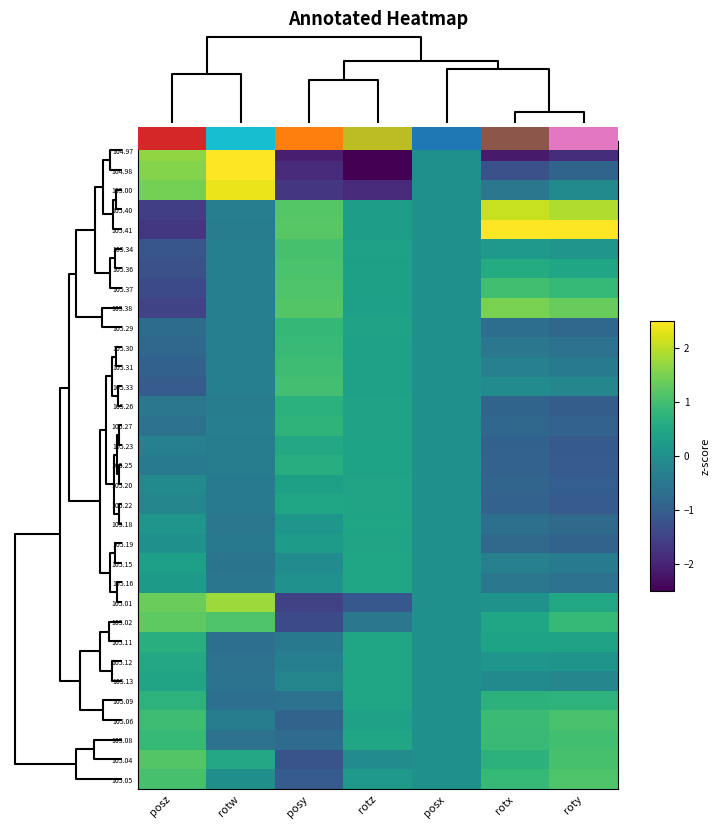

Reading left to right, transcribe all the data shown in this chart.

104.97: posz=1.7	rotw=3.1	posy=-2.1	rotz=-3.9	posx=0.0	rotx=-2.1	roty=-1.8
104.98: posz=1.6	rotw=2.8	posy=-1.9	rotz=-2.9	posx=0.0	rotx=-1.3	roty=-0.9
105.00: posz=1.5	rotw=2.4	posy=-1.7	rotz=-1.9	posx=0.0	rotx=-0.5	roty=-0.1
105.40: posz=-1.6	rotw=-0.4	posy=1.2	rotz=0.3	posx=0.0	rotx=2.1	roty=1.9
105.41: posz=-1.7	rotw=-0.4	posy=1.2	rotz=0.3	posx=0.0	rotx=2.8	roty=2.6
105.34: posz=-1.2	rotw=-0.3	posy=1.0	rotz=0.4	posx=0.0	rotx=0.2	roty=0.1
105.36: posz=-1.3	rotw=-0.3	posy=1.1	rotz=0.3	posx=0.0	rotx=0.6	roty=0.5
105.37: posz=-1.4	rotw=-0.3	posy=1.1	rotz=0.3	posx=0.0	rotx=1.0	roty=0.9
105.38: posz=-1.5	rotw=-0.4	posy=1.2	rotz=0.3	posx=0.0	rotx=1.5	roty=1.3
105.29: posz=-0.7	rotw=-0.4	posy=0.8	rotz=0.4	posx=0.0	rotx=-0.7	roty=-0.8
105.30: posz=-0.8	rotw=-0.3	posy=0.9	rotz=0.4	posx=0.0	rotx=-0.5	roty=-0.6
105.31: posz=-0.9	rotw=-0.3	posy=0.9	rotz=0.4	posx=0.0	rotx=-0.3	roty=-0.4
105.33: posz=-1.1	rotw=-0.3	posy=1.0	rotz=0.4	posx=0.0	rotx=-0.1	roty=-0.2
105.26: posz=-0.5	rotw=-0.4	posy=0.7	rotz=0.4	posx=0.0	rotx=-0.9	roty=-1.0
105.27: posz=-0.6	rotw=-0.4	posy=0.8	rotz=0.4	posx=0.0	rotx=-0.8	roty=-0.9
105.23: posz=-0.3	rotw=-0.4	posy=0.5	rotz=0.4	posx=0.0	rotx=-0.9	roty=-1.1
105.25: posz=-0.4	rotw=-0.4	posy=0.6	rotz=0.4	posx=0.0	rotx=-0.9	roty=-1.1
105.20: posz=-0.1	rotw=-0.5	posy=0.3	rotz=0.4	posx=0.0	rotx=-0.9	roty=-1.0
105.22: posz=-0.2	rotw=-0.4	posy=0.4	rotz=0.4	posx=0.0	rotx=-0.9	roty=-1.1
105.18: posz=0.1	rotw=-0.5	posy=0.1	rotz=0.4	posx=0.0	rotx=-0.7	roty=-0.8
105.19: posz=0.0	rotw=-0.5	posy=0.2	rotz=0.4	posx=0.0	rotx=-0.8	roty=-0.9
105.15: posz=0.3	rotw=-0.6	posy=-0.1	rotz=0.5	posx=0.0	rotx=-0.3	roty=-0.4
105.16: posz=0.2	rotw=-0.5	posy=0.0	rotz=0.4	posx=0.0	rotx=-0.5	roty=-0.6
105.01: posz=1.4	rotw=1.8	posy=-1.5	rotz=-1.1	posx=0.0	rotx=0.1	roty=0.5
105.02: posz=1.3	rotw=1.1	posy=-1.4	rotz=-0.5	posx=0.0	rotx=0.5	roty=0.9
105.11: posz=0.6	rotw=-0.7	posy=-0.5	rotz=0.5	posx=0.0	rotx=0.4	roty=0.4
105.12: posz=0.5	rotw=-0.6	posy=-0.3	rotz=0.5	posx=0.0	rotx=0.1	roty=0.1
105.13: posz=0.4	rotw=-0.6	posy=-0.2	rotz=0.5	posx=0.0	rotx=-0.1	roty=-0.2
105.09: posz=0.7	rotw=-0.7	posy=-0.6	rotz=0.5	posx=0.0	rotx=0.7	roty=0.7
105.06: posz=0.9	rotw=-0.4	posy=-0.9	rotz=0.4	posx=0.0	rotx=0.9	roty=1.1
105.08: posz=0.8	rotw=-0.6	posy=-0.8	rotz=0.4	posx=0.0	rotx=0.9	roty=1.0
105.04: posz=1.2	rotw=0.5	posy=-1.2	rotz=-0.1	posx=0.0	rotx=0.7	roty=1.1
105.05: posz=1.0	rotw=-0.0	posy=-1.0	rotz=0.2	posx=0.0	rotx=0.9	roty=1.1